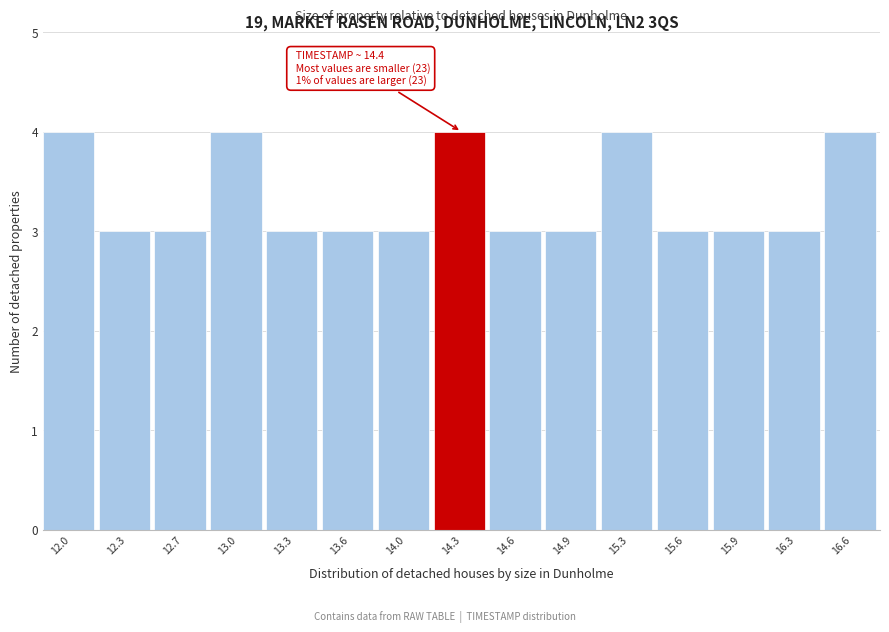

Reading left to right, what are all the values shown in this chart?

12.0=4	12.3=3	12.7=3	13.0=4	13.3=3	13.6=3	14.0=3	14.3=4	14.6=3	14.9=3	15.3=4	15.6=3	15.9=3	16.3=3	16.6=4